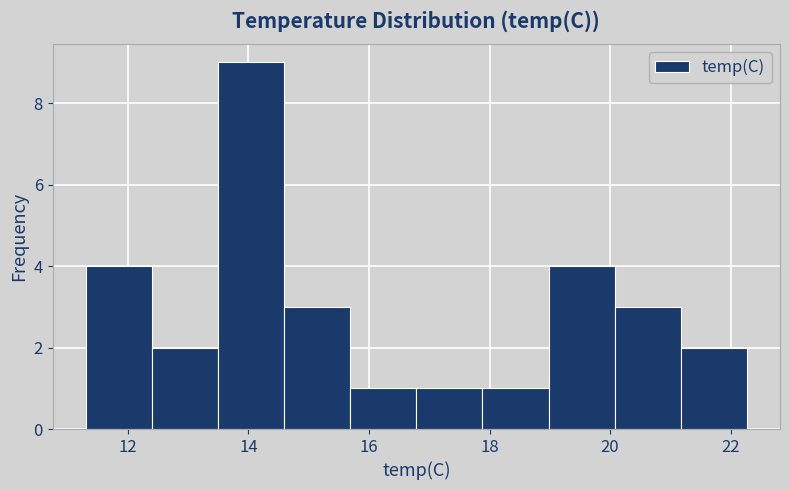

Over which range of the x-axis is the bar tallest?

13.4 to 14.6